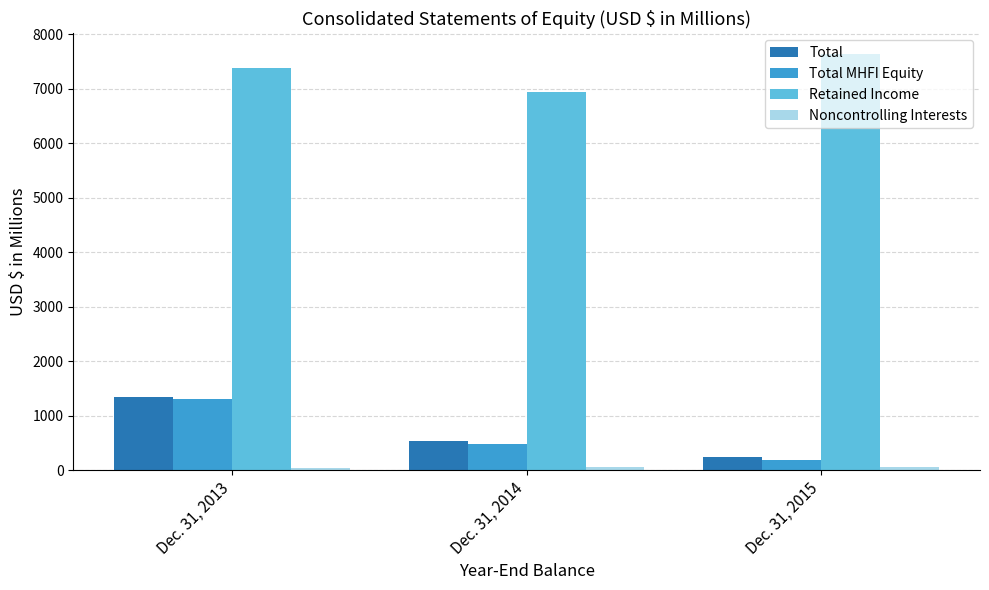

Is the value of Total MHFI Equity at Dec. 31, 2014 greater than the value of Retained Income at Dec. 31, 2015?

No